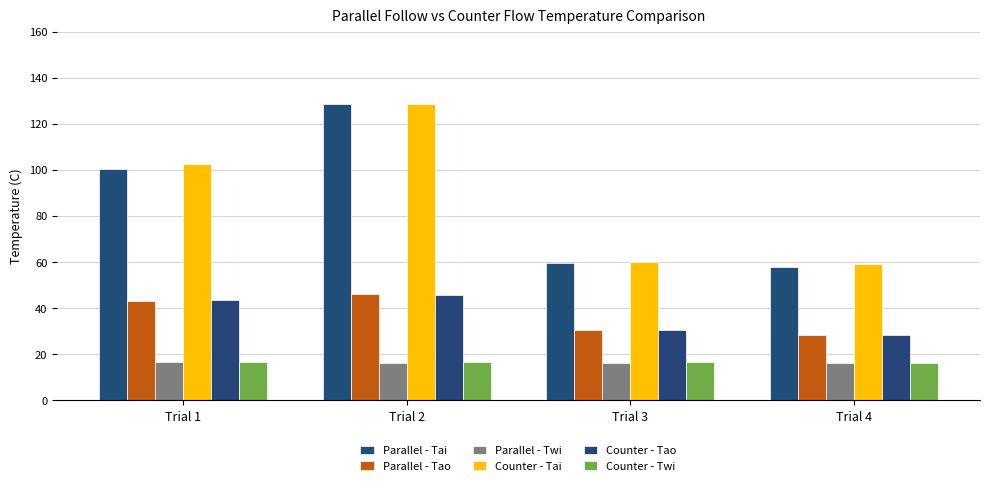

True or false: Parallel - Tao has a value of 31.5 at Trial 2.

False